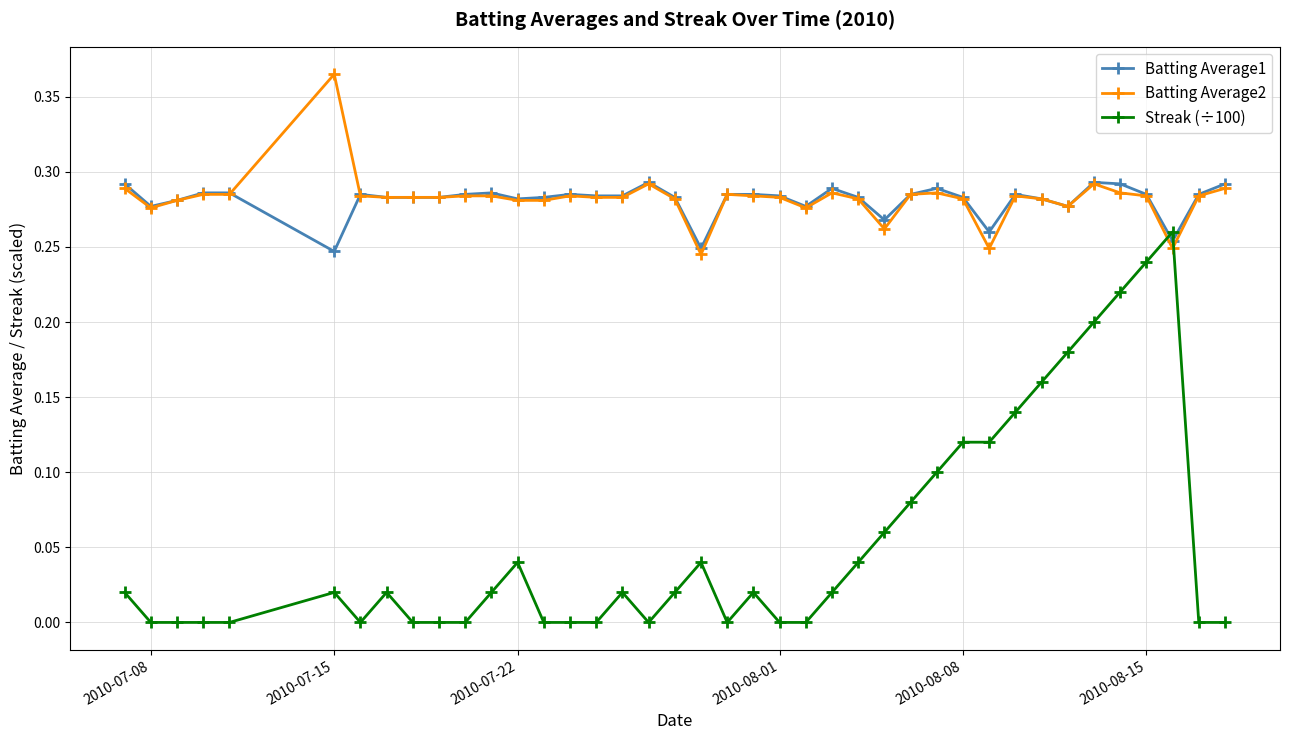

Is this an area chart (filled region under the line)?

No